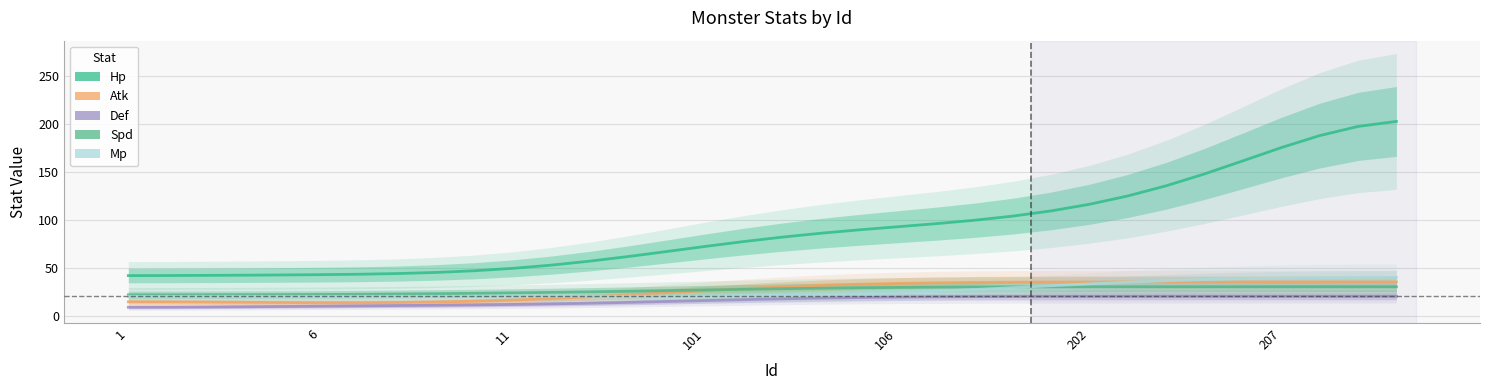

What is the difference between the highest and lowest values at 11?

32.9